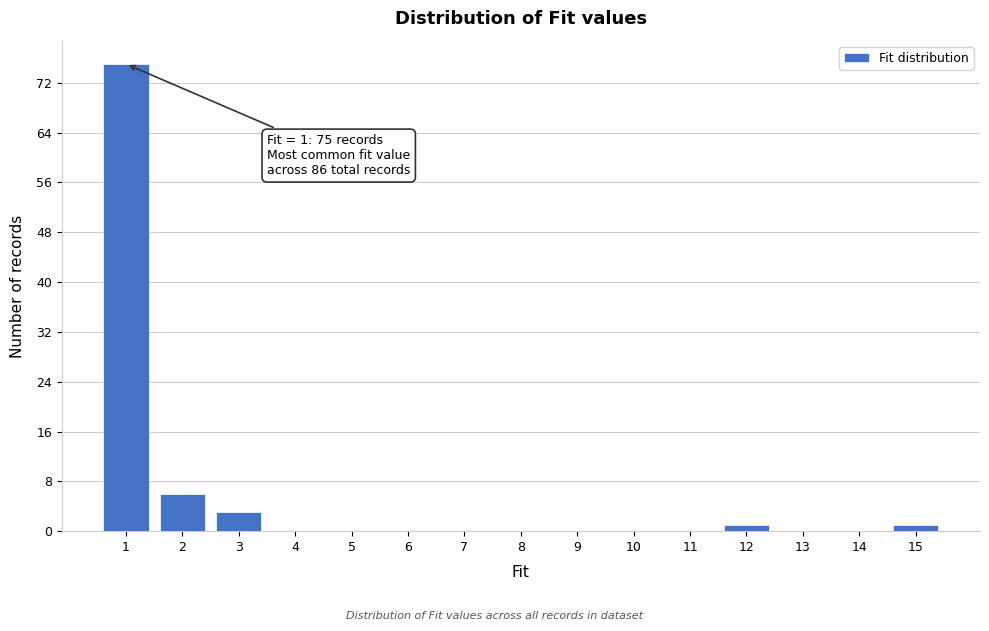

Reading left to right, transcribe all the data shown in this chart.

1=75	2=6	3=3	4=0	5=0	6=0	7=0	8=0	9=0	10=0	11=0	12=1	13=0	14=0	15=1